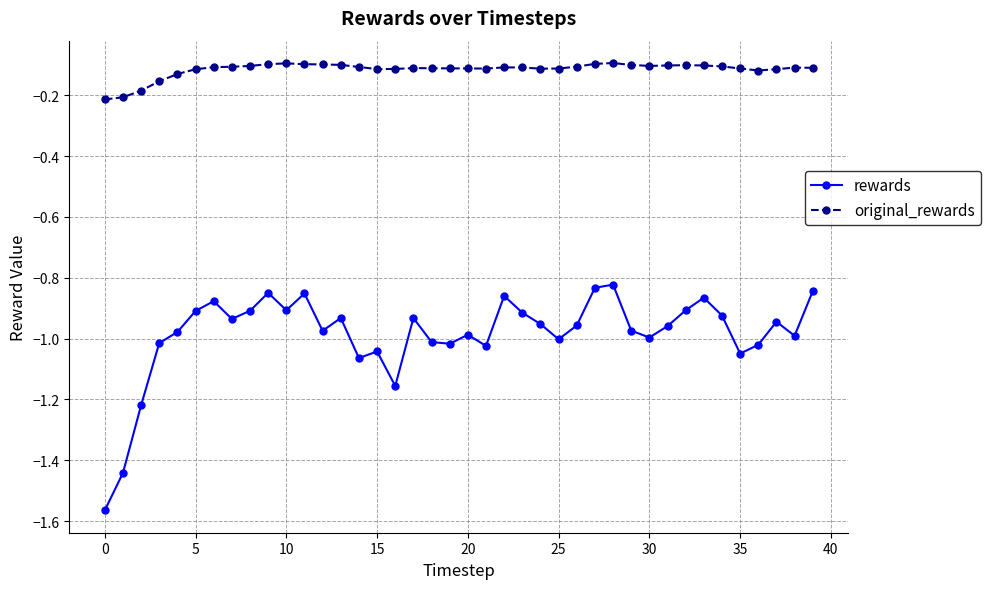

Which series has the largest total across all categories?

original_rewards